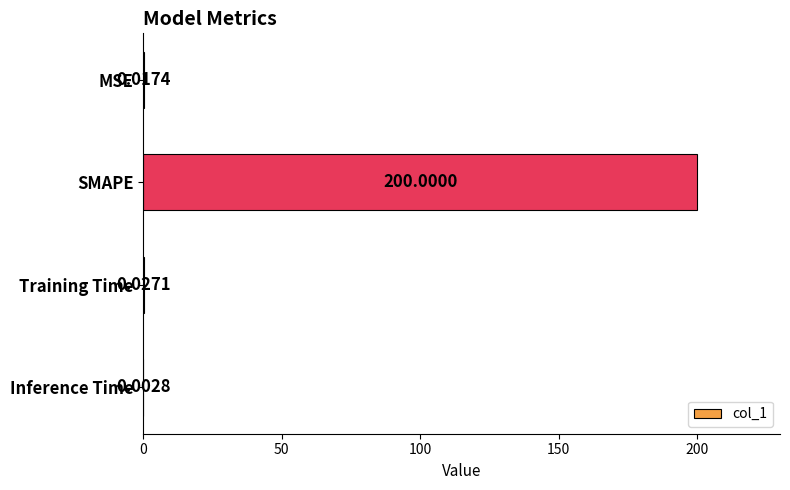

Between SMAPE and MSE, which is larger?

SMAPE